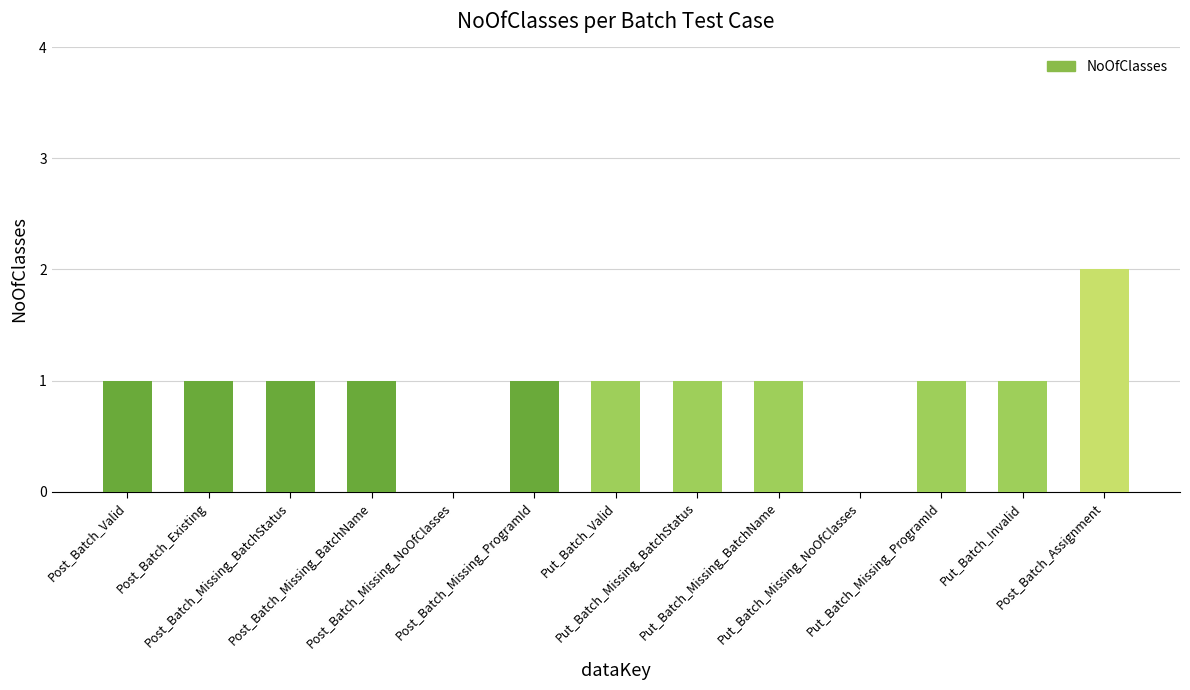

Reading right to left, list all the values displayed in this chart.

2	1	1	0	1	1	1	1	0	1	1	1	1